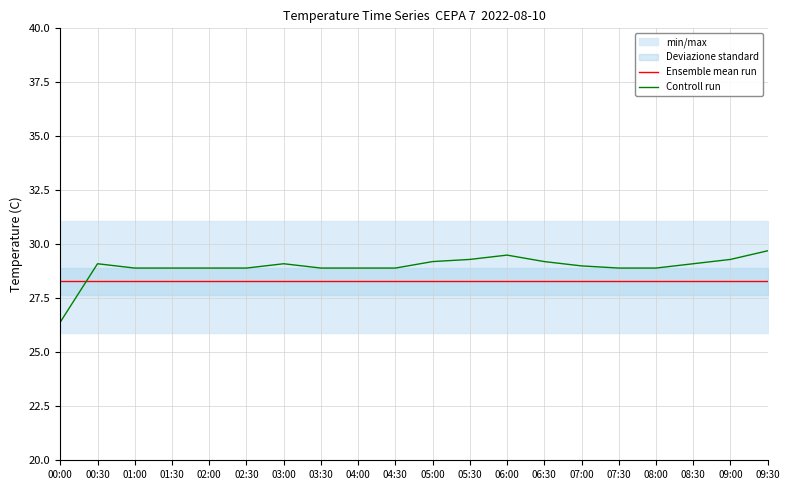

What is the approximate value of Controll run at 09:30?

29.7